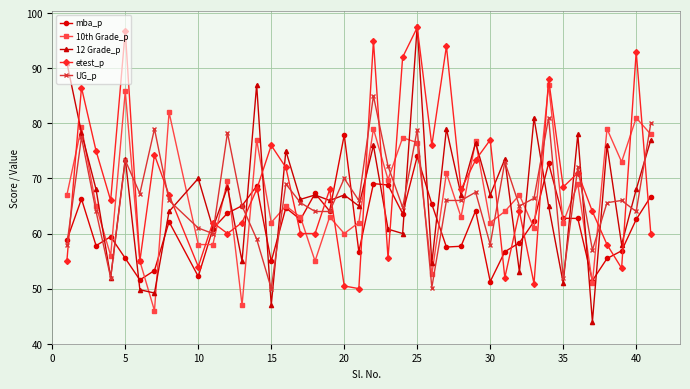

What is the difference between the maximum and minimum values in the mba_p series?

26.6